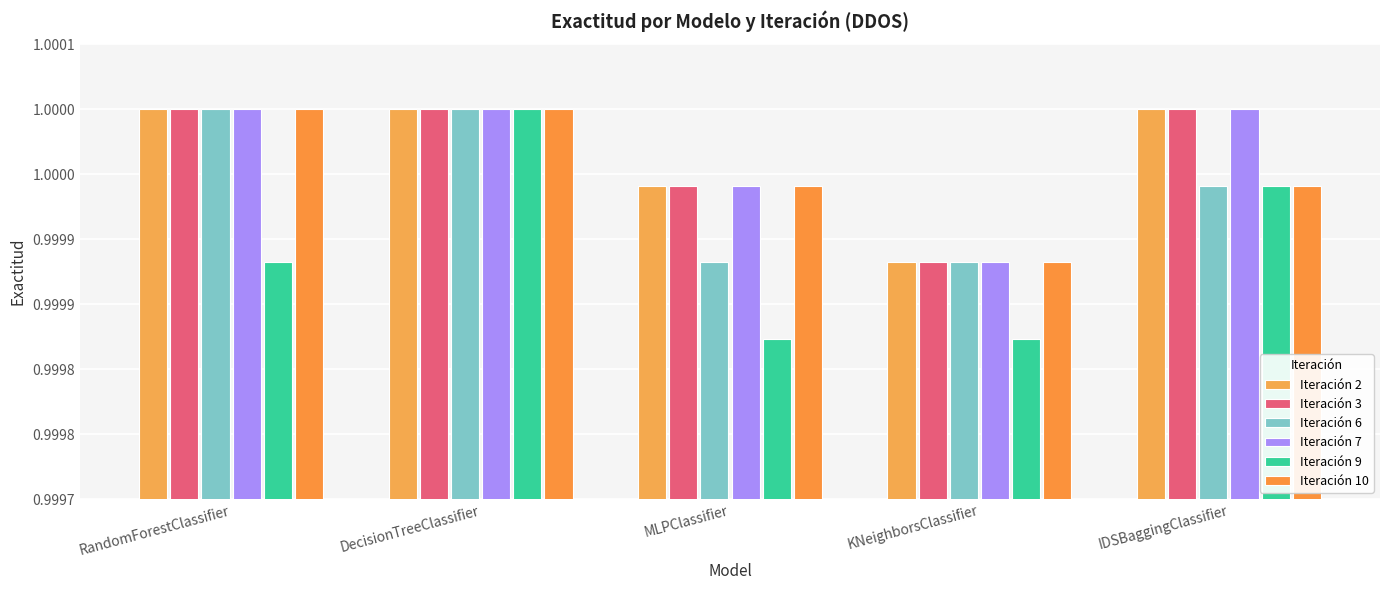

What is the value of the Iteración 2 bar at the 2nd from the left?

1.0